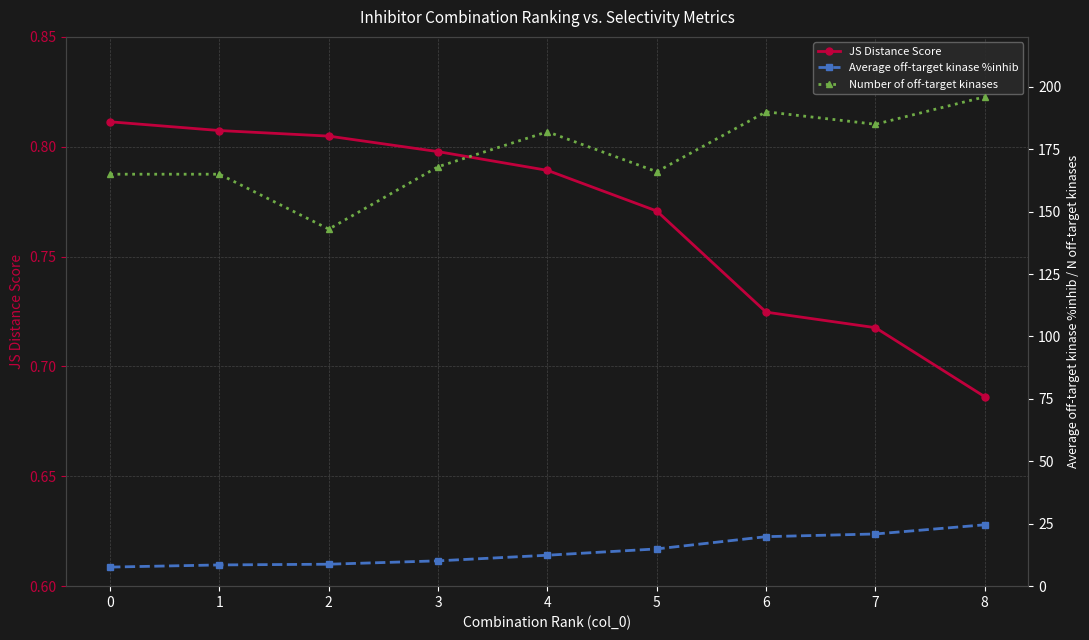

Where is the first local maximum for Number of off-target kinases?

4